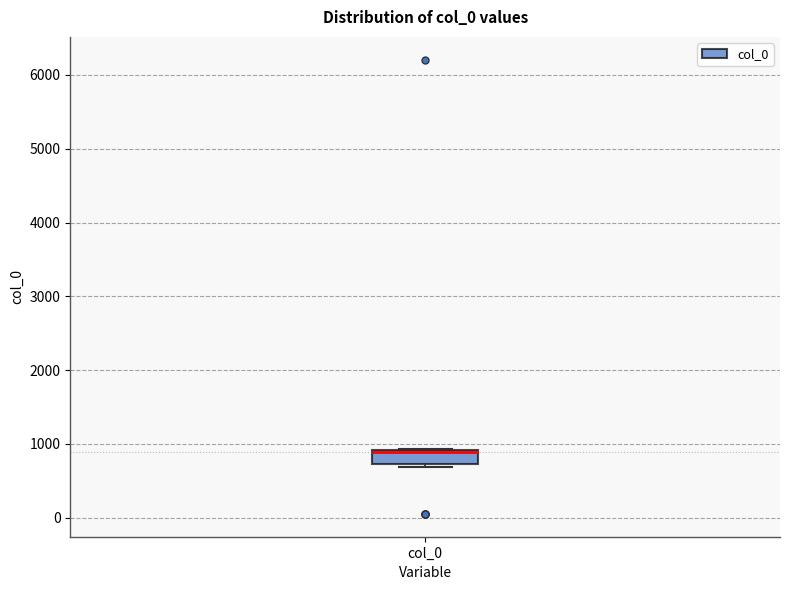

Read this box plot against the y-axis: the position of the median line, the range covered by the box, and the ends of both whiskers. The values are not printed on the chart, so give them approximately, as read against the axis.

median 900 (drawn on the box's upper edge), box 700 to 900, whiskers 700 (just below the box's lower edge) to 900